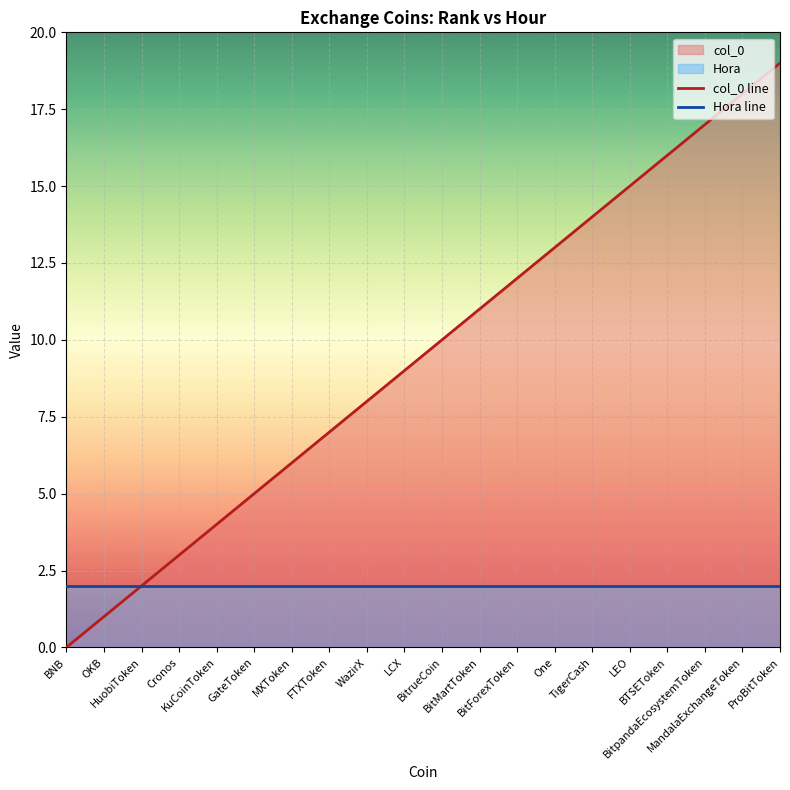

Which label corresponds to the smallest value in the chart?

BNB